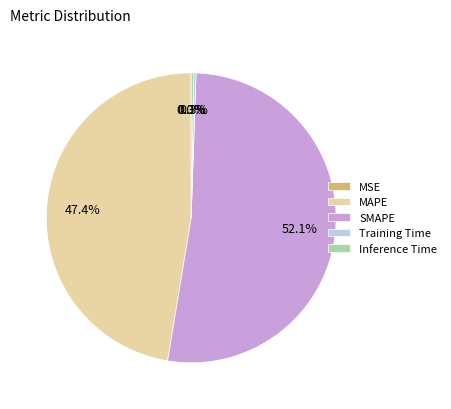

What is the largest slice in the pie chart?

SMAPE